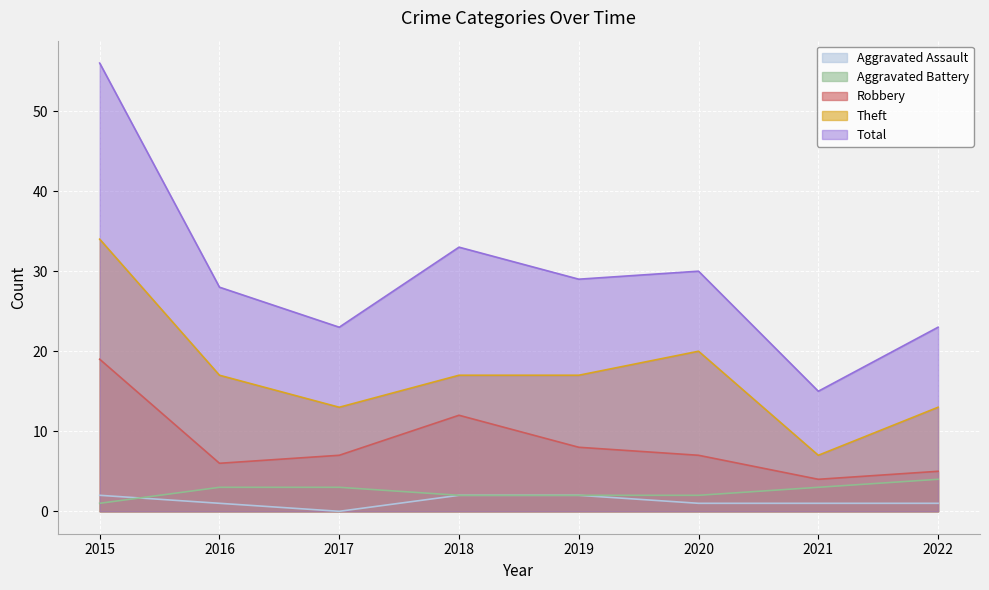

What is the difference between the maximum and minimum values in the Theft series?

27